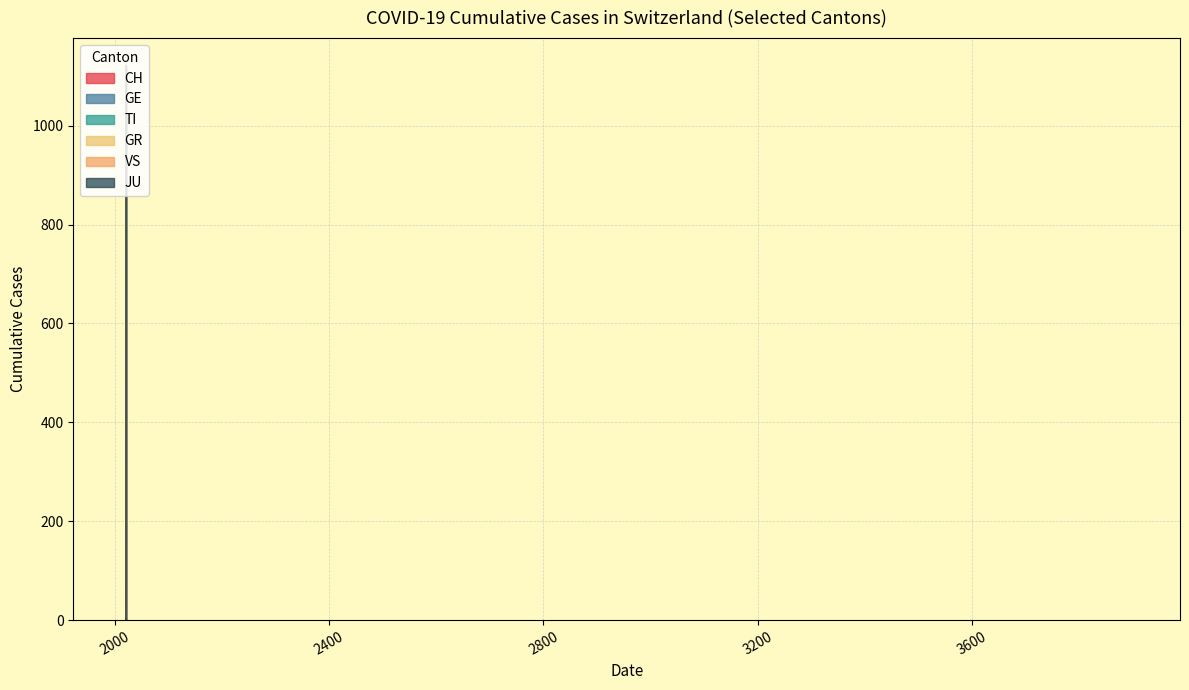

Which series has the largest range (max minus min)?

CH